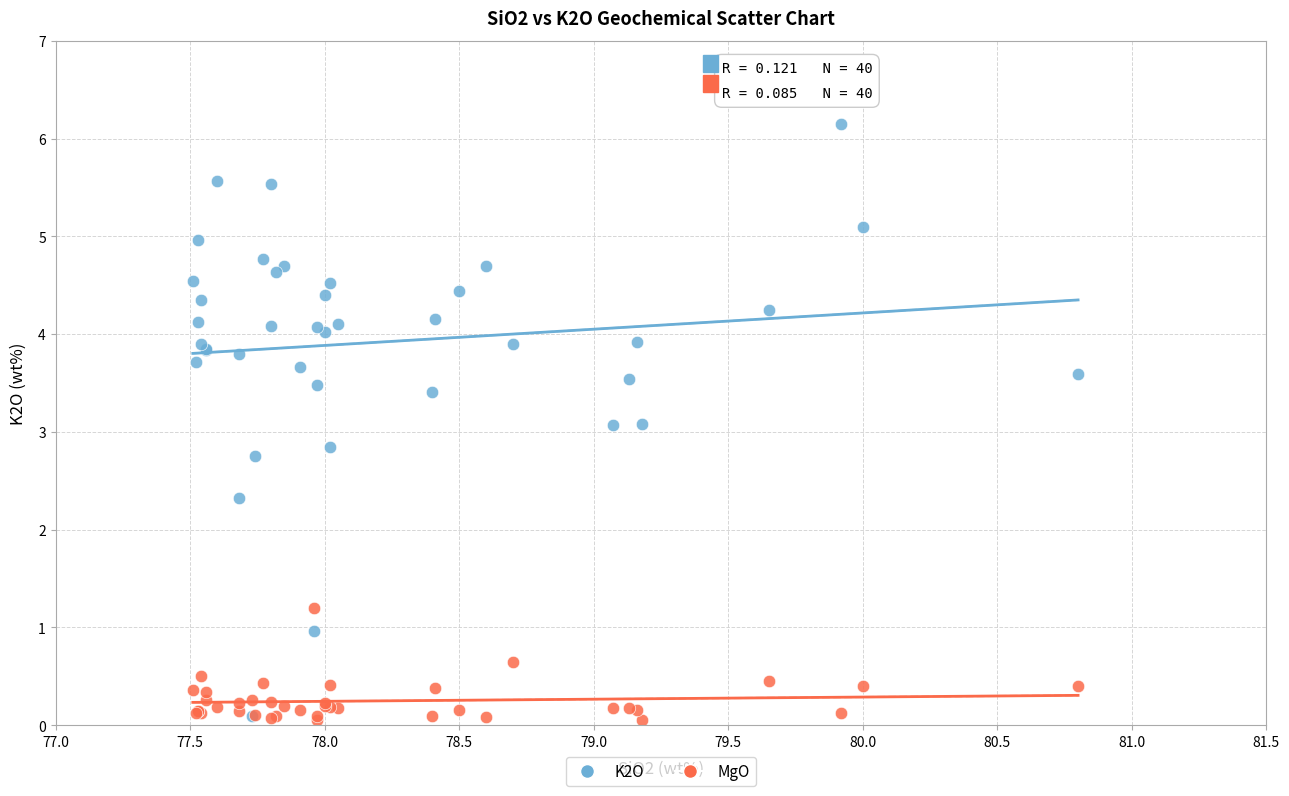

What are all the series names shown in the legend?

K2O, MgO